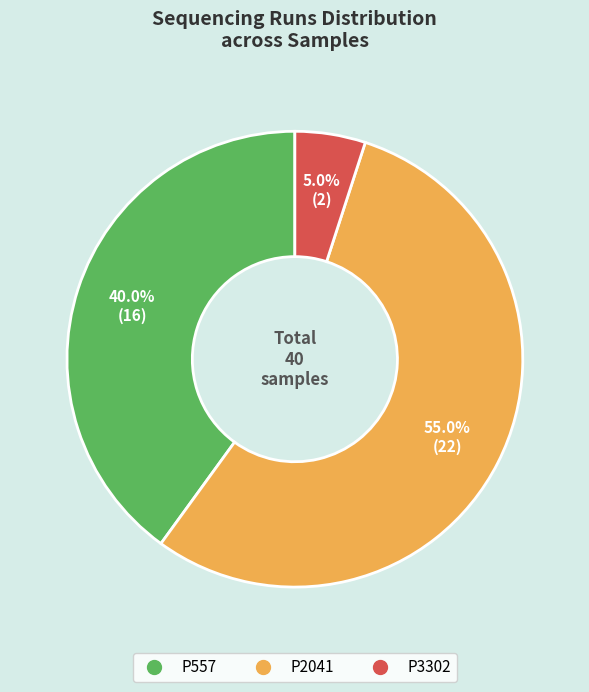

Rank the categories by value from highest to lowest.

P2041, P557, P3302